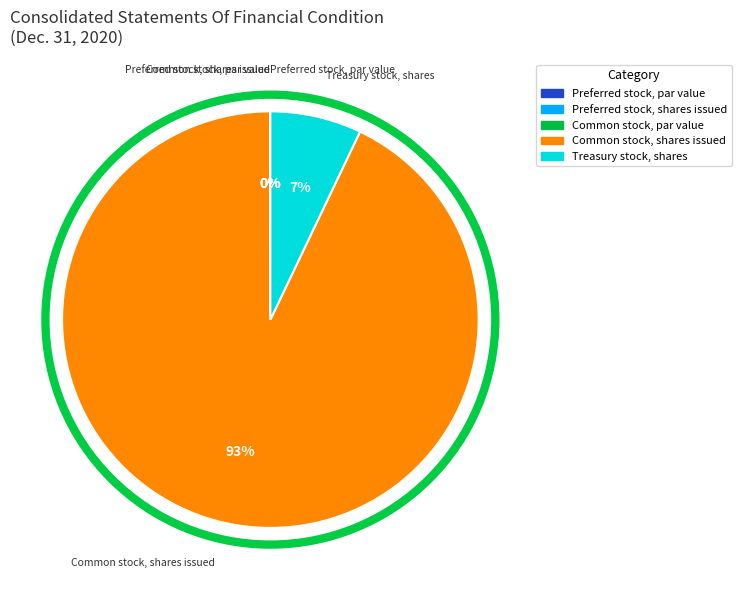

What percentage is NOT represented by Preferred stock, shares issued?

100.0%